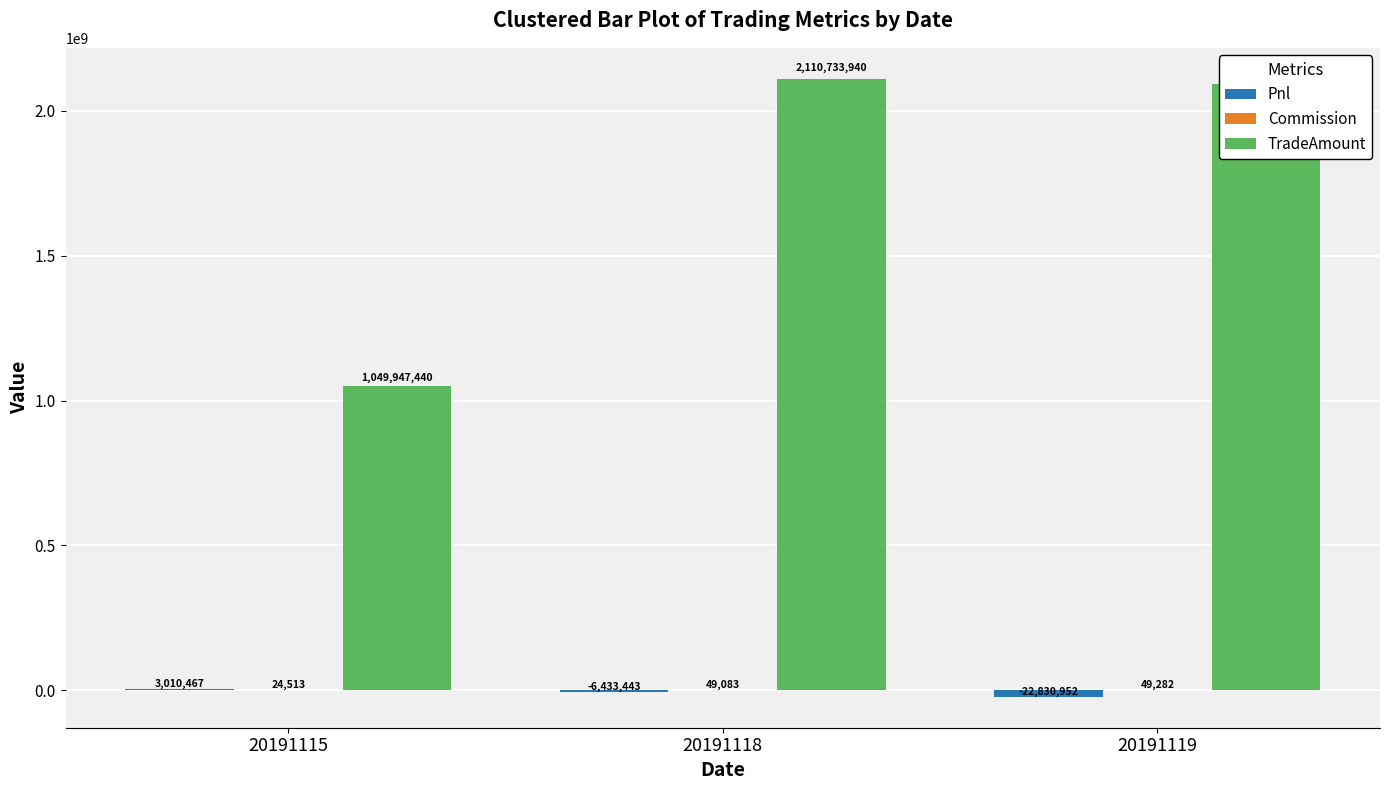

Between 20191118 and 20191119, which series saw the biggest shift?

TradeAmount